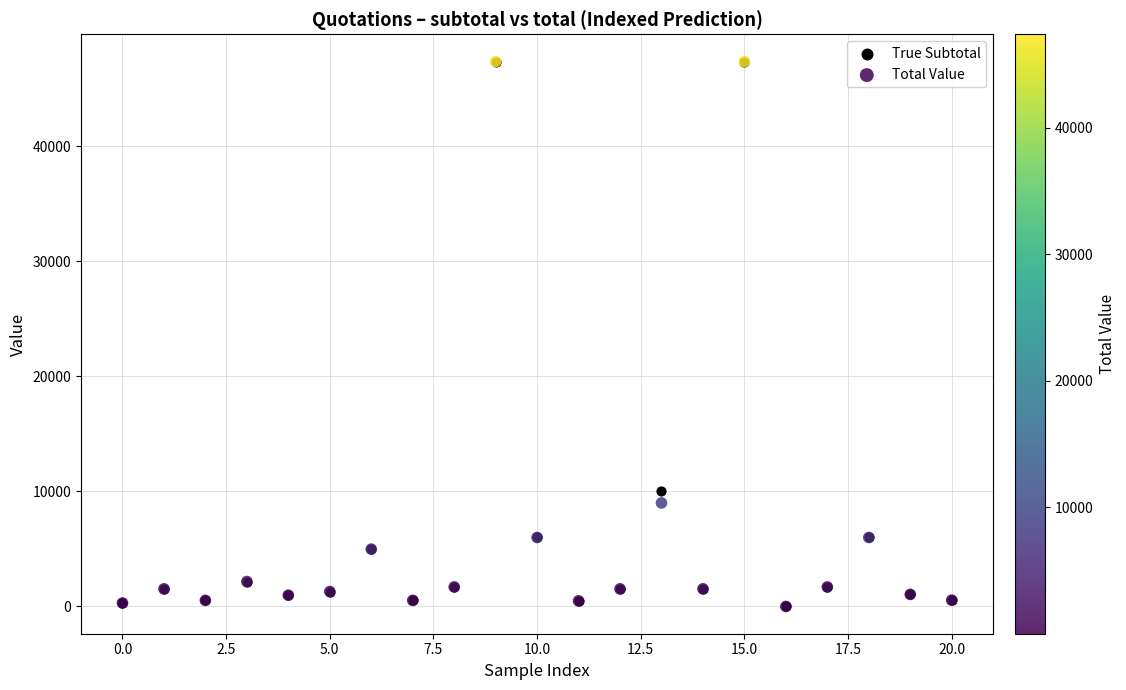

In the True Subtotal series, what Y value is closest to 23685?

10000.0